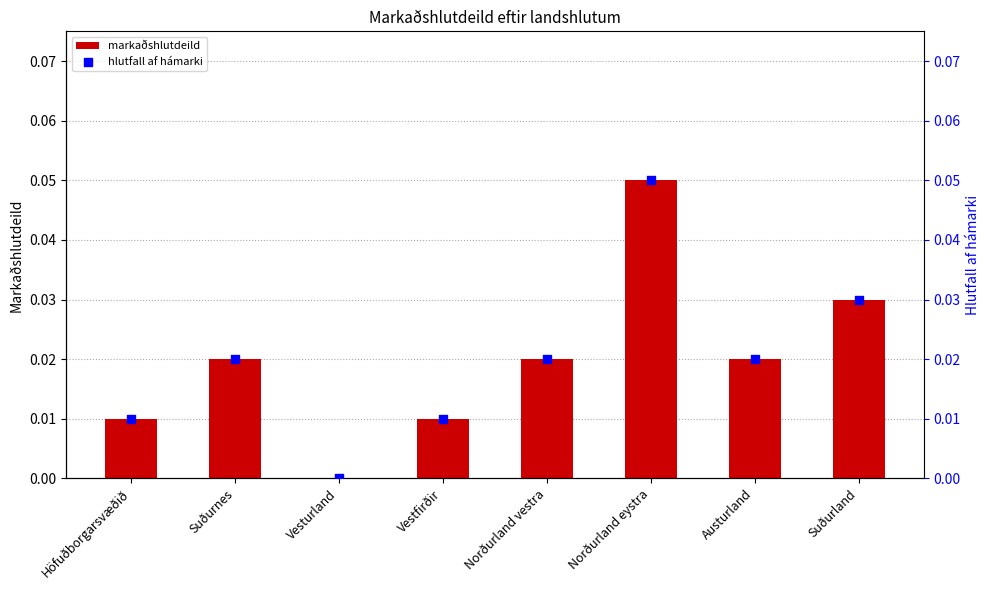

Is the value of hlutfall af hámarki at Vestfirðir greater than the value of markaðshlutdeild at Suðurland?

No